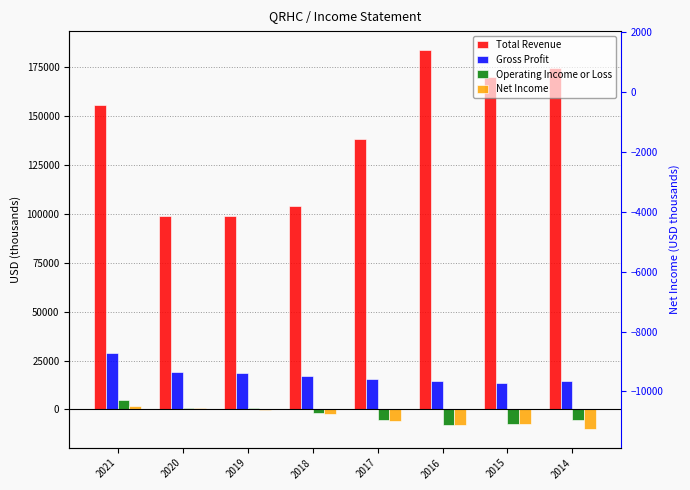

How many bars are there in total?

32